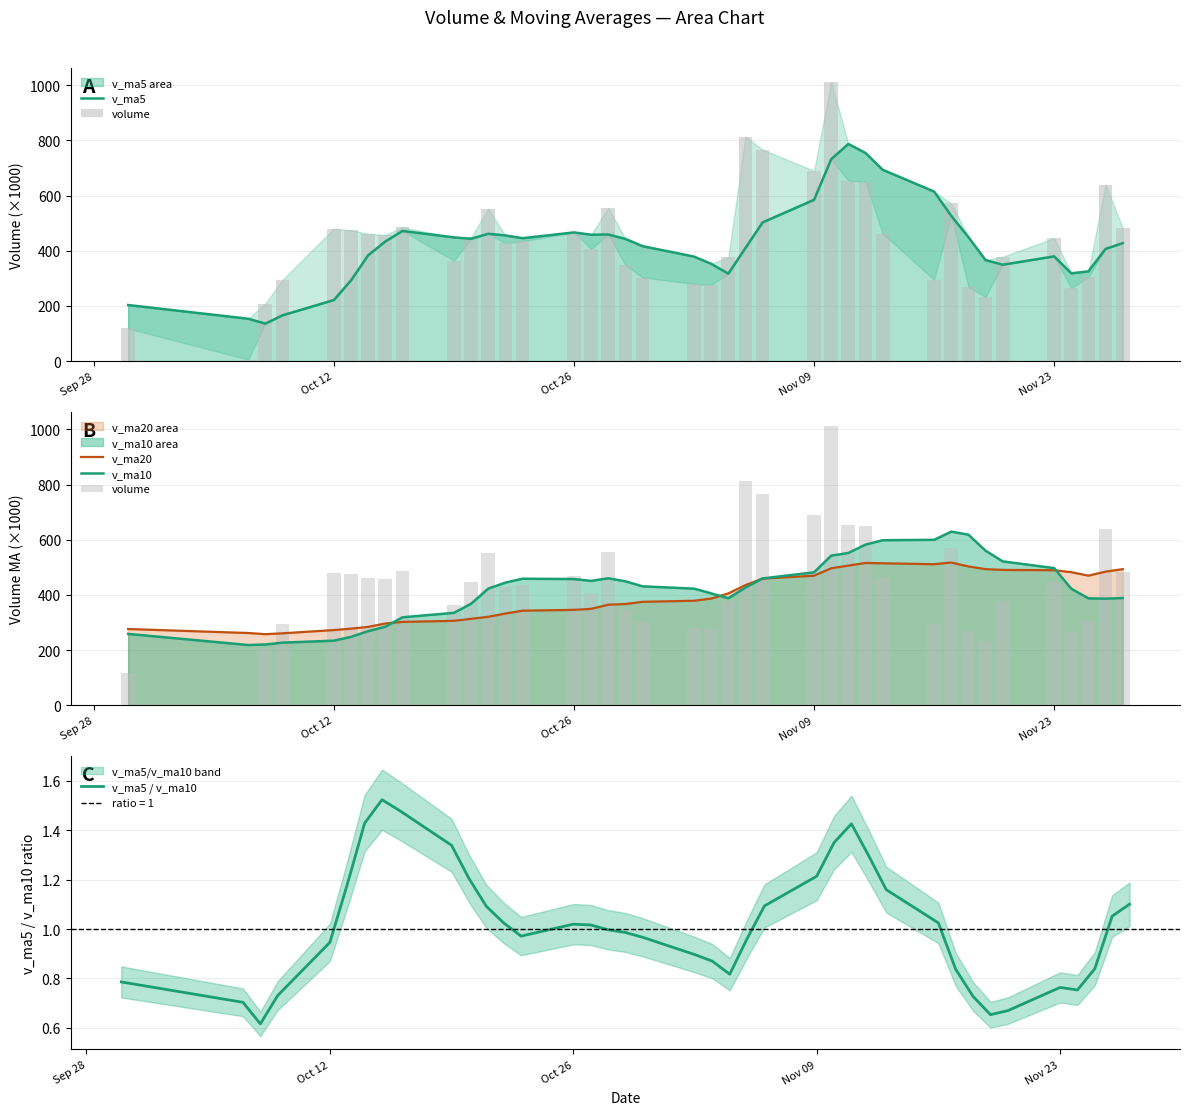

The value of v_ma5 / v_ma10 at Nov 23 is 1.2. True or false?

False